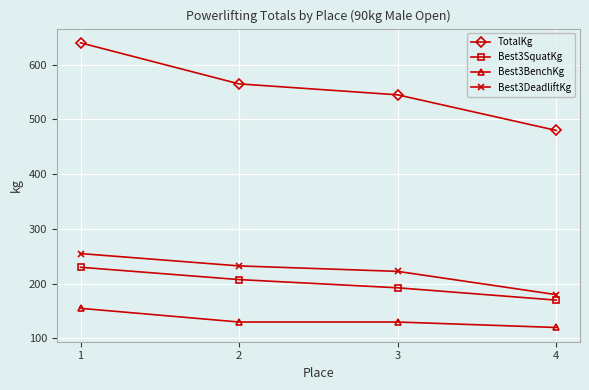

How many values in the Best3SquatKg series exceed 207?

2